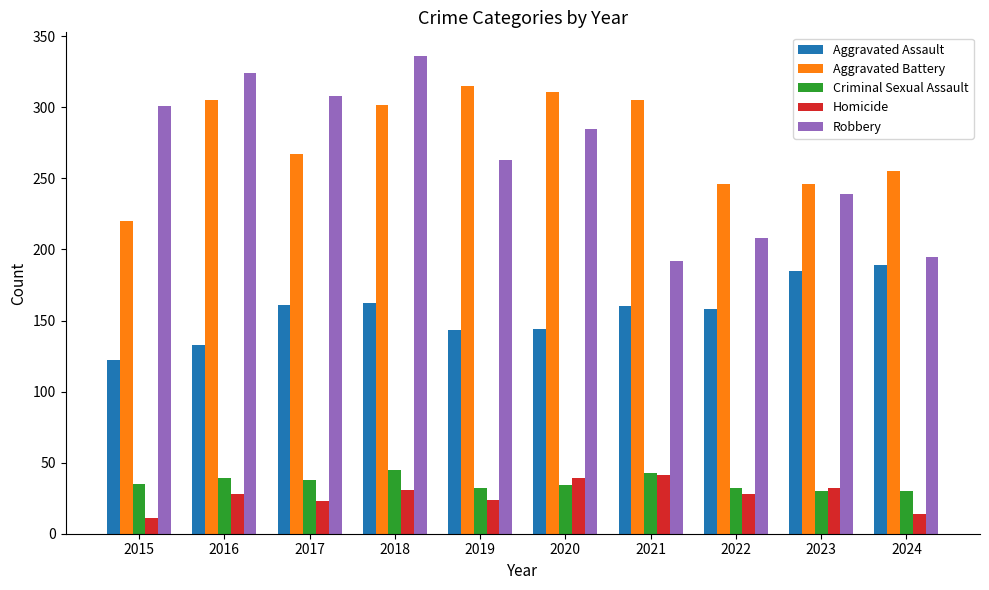

Is it true that Robbery equals 301 at 2015?

True